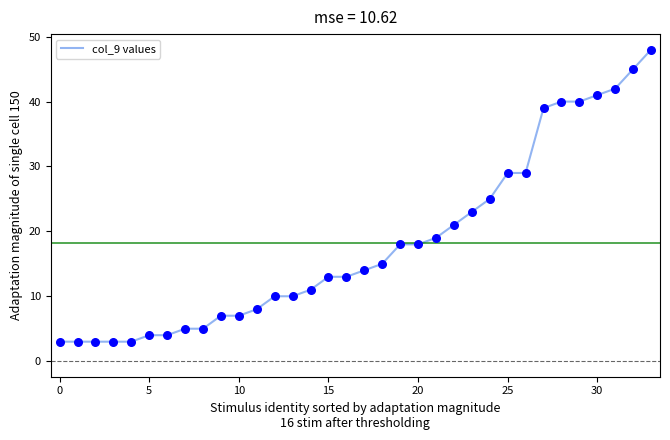

What is the difference between the maximum and minimum values?

45